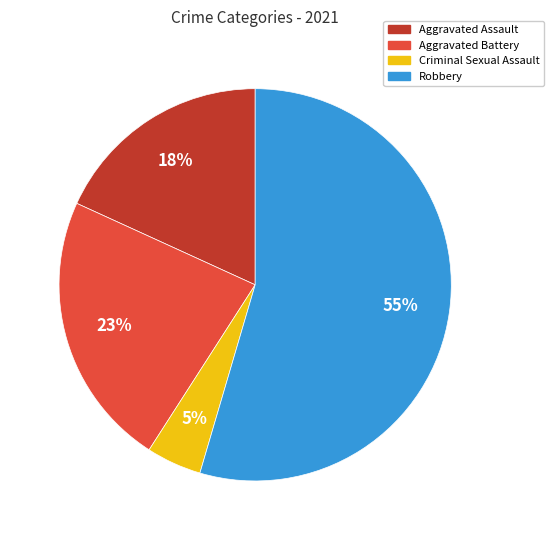

Rank the categories by value from lowest to highest.

Criminal Sexual Assault, Aggravated Assault, Aggravated Battery, Robbery